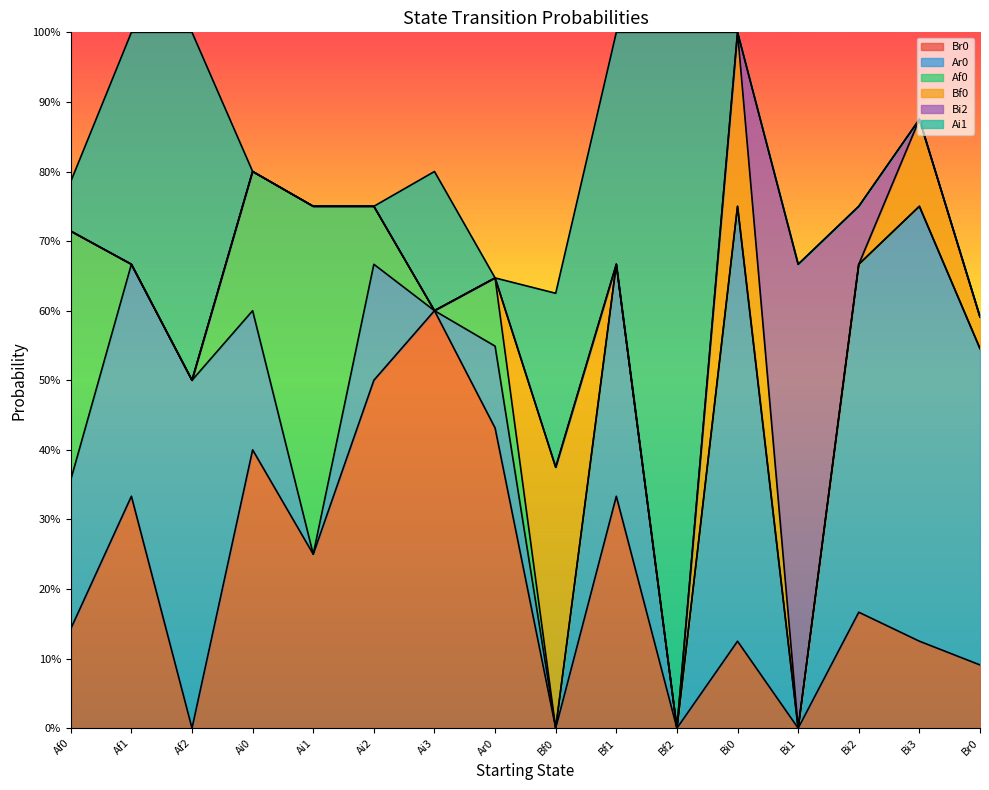

Reading left to right, transcribe all the data shown in this chart.

Br0: Af0=0.1	Af1=0.3	Af2=0.0	Ai0=0.4	Ai1=0.2	Ai2=0.5	Ai3=0.6	Ar0=0.4	Bf0=0.0	Bf1=0.3	Bf2=0.0	Bi0=0.1	Bi1=0.0	Bi2=0.2	Bi3=0.1	Br0=0.1
Ar0: Af0=0.2	Af1=0.3	Af2=0.5	Ai0=0.2	Ai1=0.0	Ai2=0.2	Ai3=0.0	Ar0=0.1	Bf0=0.0	Bf1=0.3	Bf2=0.0	Bi0=0.6	Bi1=0.0	Bi2=0.5	Bi3=0.6	Br0=0.5
Af0: Af0=0.4	Af1=0.0	Af2=0.0	Ai0=0.2	Ai1=0.5	Ai2=0.1	Ai3=0.0	Ar0=0.1	Bf0=0.0	Bf1=0.0	Bf2=0.0	Bi0=0.0	Bi1=0.0	Bi2=0.0	Bi3=0.0	Br0=0.0
Bf0: Af0=0.0	Af1=0.0	Af2=0.0	Ai0=0.0	Ai1=0.0	Ai2=0.0	Ai3=0.0	Ar0=0.0	Bf0=0.4	Bf1=0.0	Bf2=0.0	Bi0=0.2	Bi1=0.0	Bi2=0.0	Bi3=0.1	Br0=0.0
Bi2: Af0=0.0	Af1=0.0	Af2=0.0	Ai0=0.0	Ai1=0.0	Ai2=0.0	Ai3=0.0	Ar0=0.0	Bf0=0.0	Bf1=0.0	Bf2=0.0	Bi0=0.0	Bi1=0.7	Bi2=0.1	Bi3=0.0	Br0=0.0
Ai1: Af0=0.1	Af1=0.3	Af2=0.5	Ai0=0.0	Ai1=0.0	Ai2=0.0	Ai3=0.2	Ar0=0.0	Bf0=0.2	Bf1=0.3	Bf2=1.0	Bi0=0.0	Bi1=0.0	Bi2=0.0	Bi3=0.0	Br0=0.0